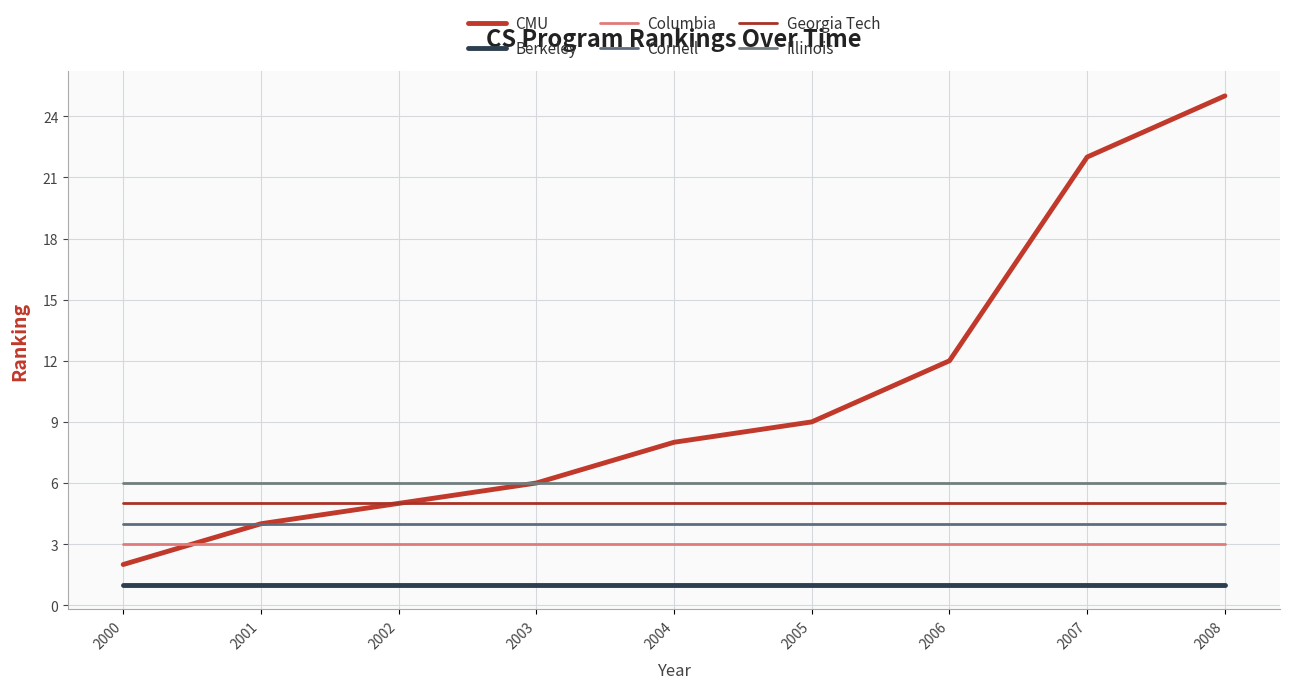

Reading left to right, what are all the values shown in this chart?

CMU: 2	4	5	6	8	9	12	22	25
Berkeley: 1	1	1	1	1	1	1	1	1
Columbia: 3	3	3	3	3	3	3	3	3
Cornell: 4	4	4	4	4	4	4	4	4
Georgia Tech: 5	5	5	5	5	5	5	5	5
Illinois: 6	6	6	6	6	6	6	6	6